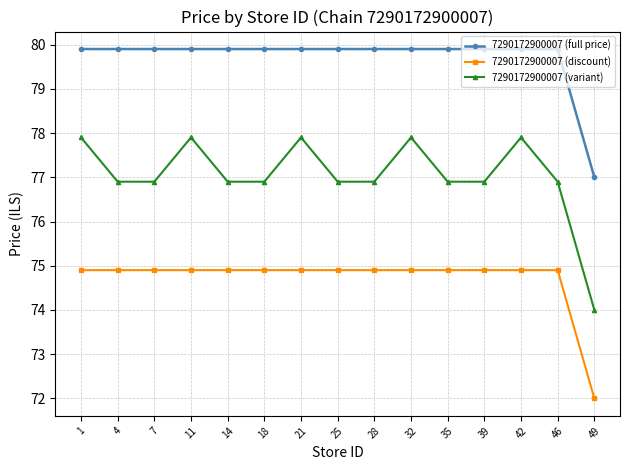

What is the value of the 7290172900007 (discount) point at the 10th from the left?

74.9